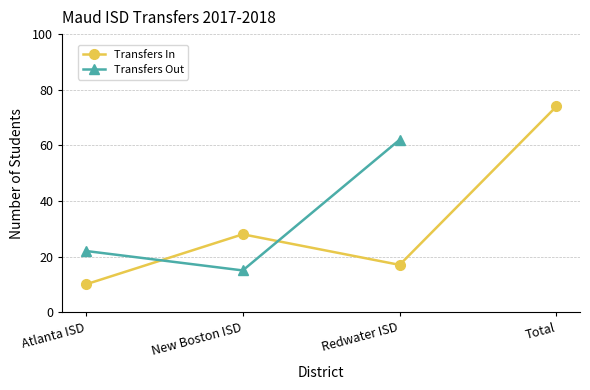

The value of Transfers In at Redwater ISD is 17. True or false?

True